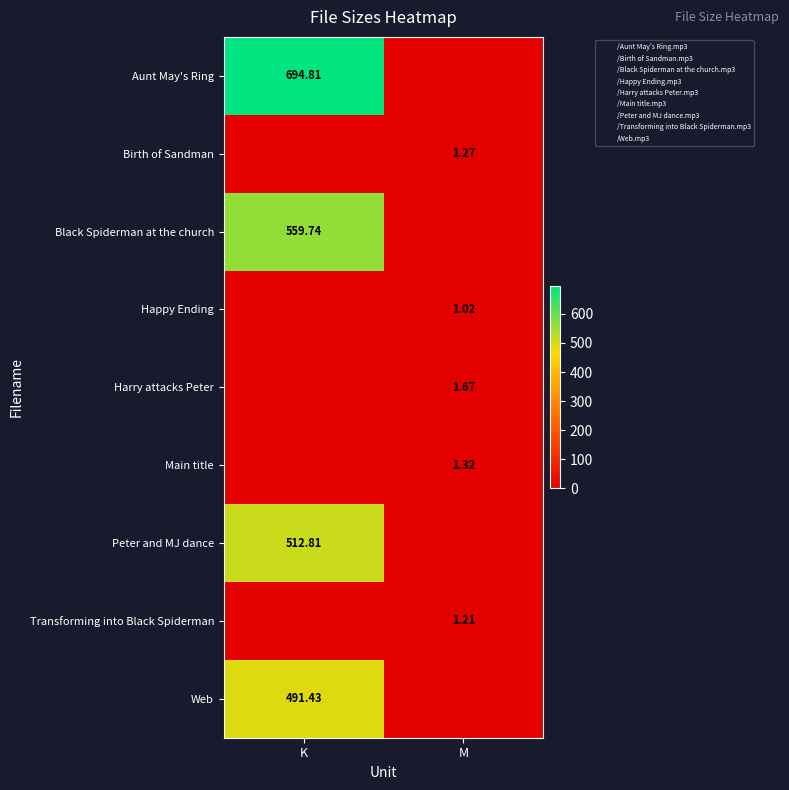

Between K and M, which series saw the biggest shift?

Aunt May's Ring